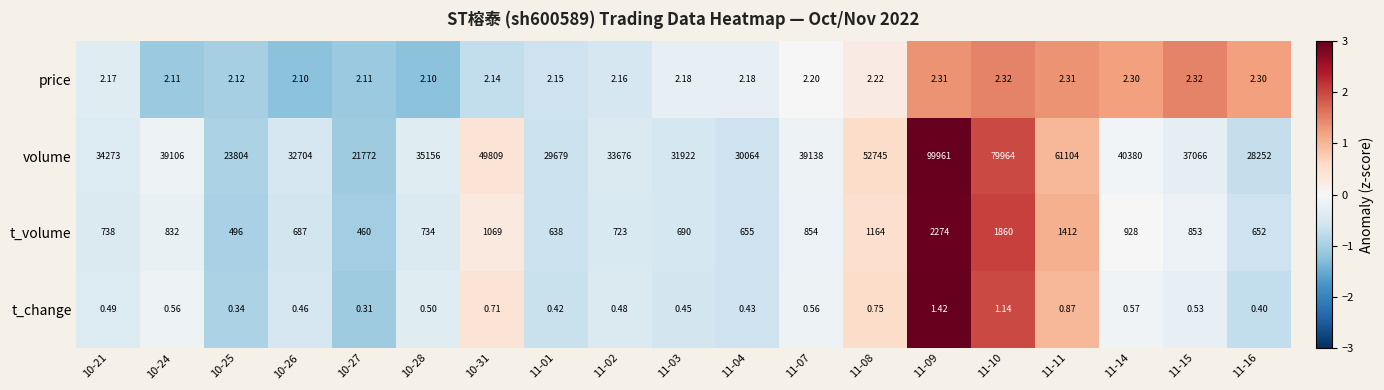

List the series in order of their peak value, highest first.

volume, t_volume, price, t_change